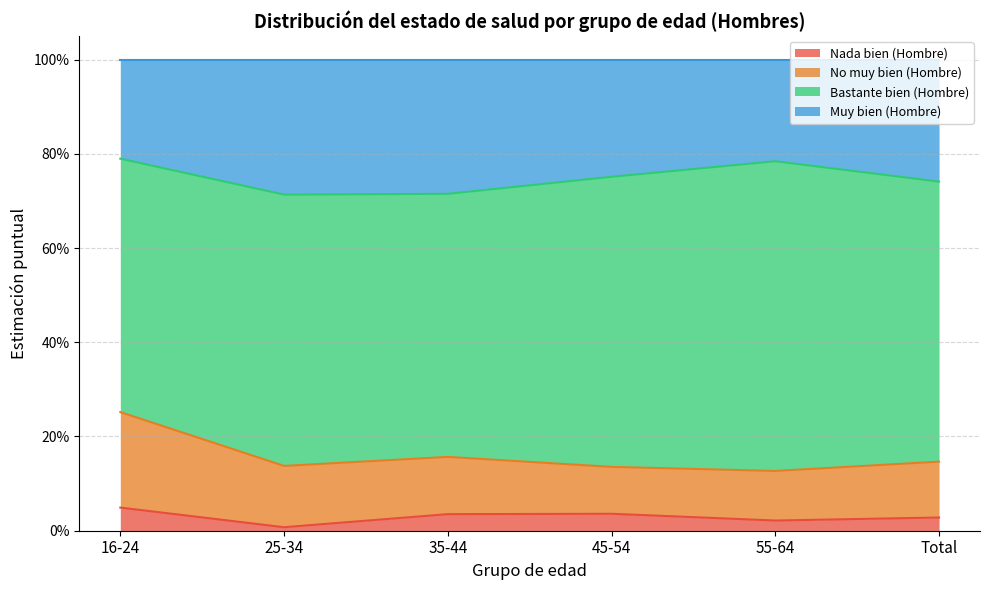

What are all the series names shown in the legend?

Nada bien (Hombre), No muy bien (Hombre), Bastante bien (Hombre), Muy bien (Hombre)